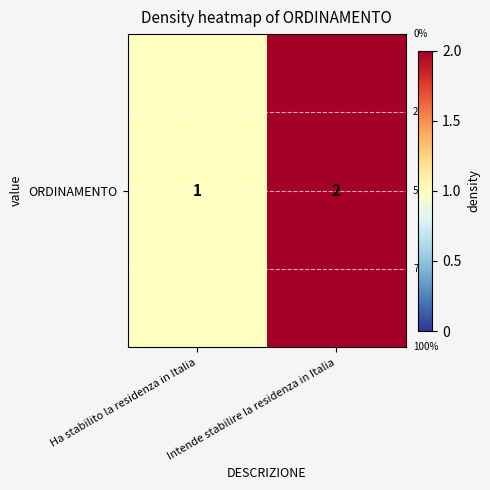

What is the difference between the maximum and minimum values?

1